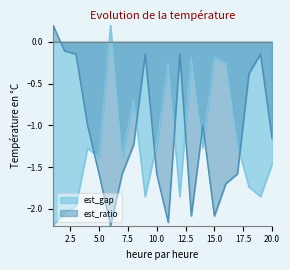

True or false: est_ratio has a value of -1.2 at 20.

True